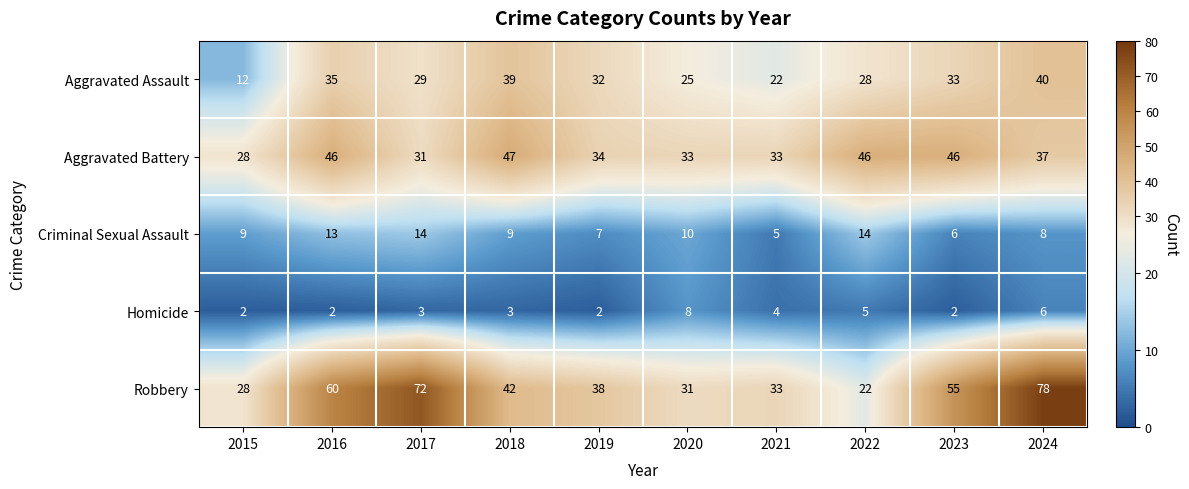

Count the number of data series in this chart.

5